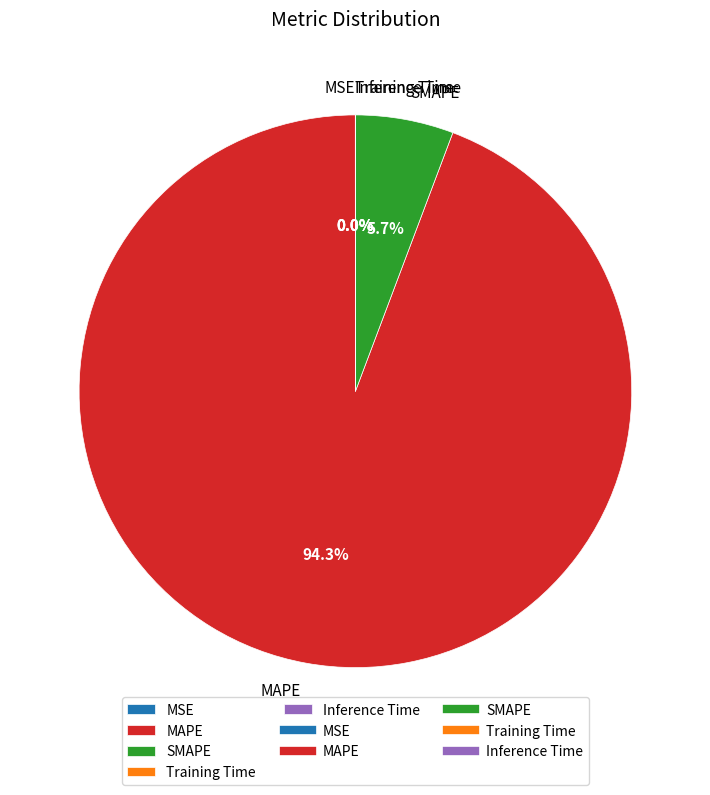

Which category has the biggest portion of the pie?

MAPE